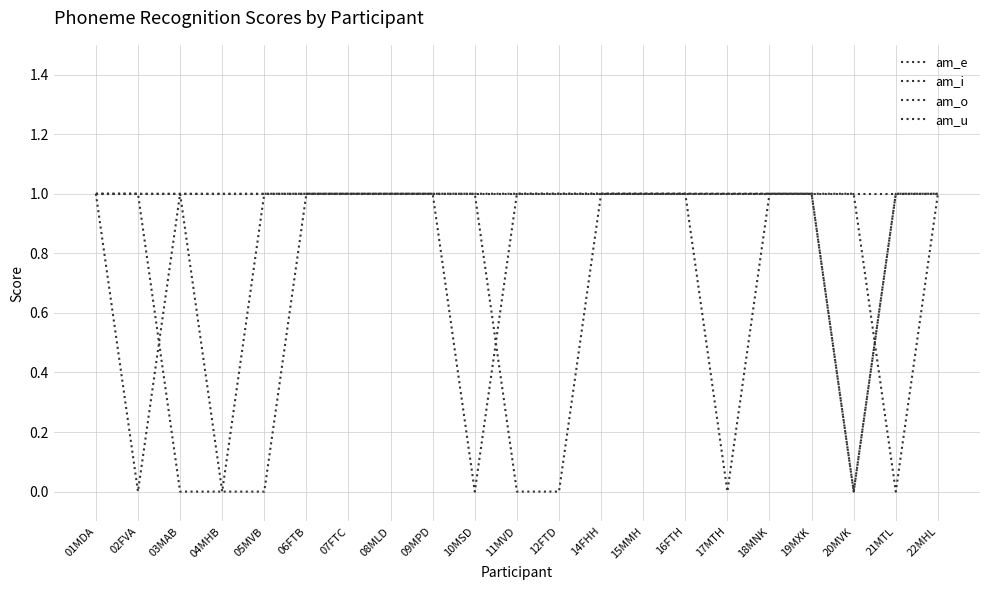

Reading right to left, what are all the values shown in this chart?

am_e: 1	1	0	1	1	0	1	1	1	1	1	0	1	1	1	1	0	0	0	1	1
am_i: 1	0	1	1	1	1	1	1	1	1	1	1	1	1	1	1	1	0	1	0	1
am_o: 1	1	0	1	1	1	1	1	1	0	0	1	1	1	1	1	1	1	1	1	1
am_u: 1	1	1	1	1	1	1	1	1	1	1	1	1	1	1	1	1	1	1	1	1